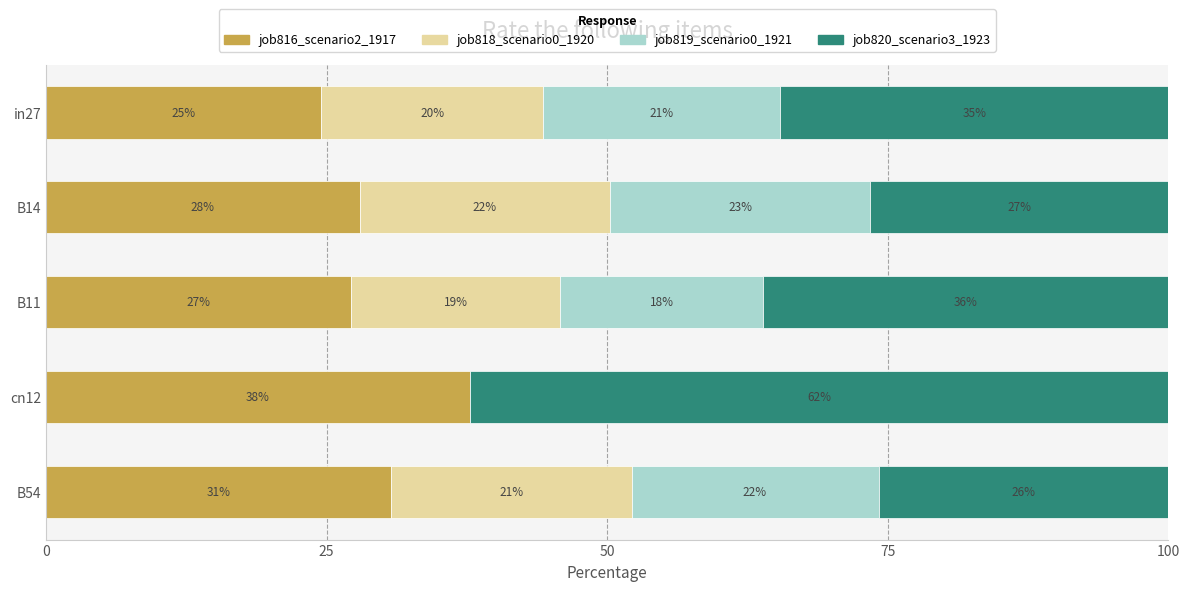

What are all the series names shown in the legend?

job816_scenario2_1917, job818_scenario0_1920, job819_scenario0_1921, job820_scenario3_1923